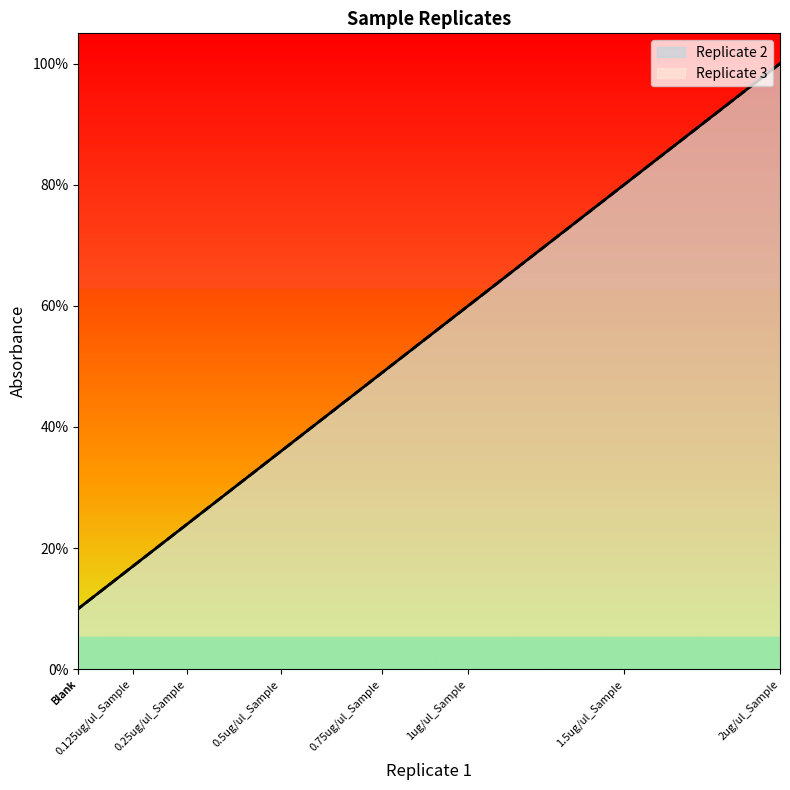

What is the minimum value shown in the chart?

0.1